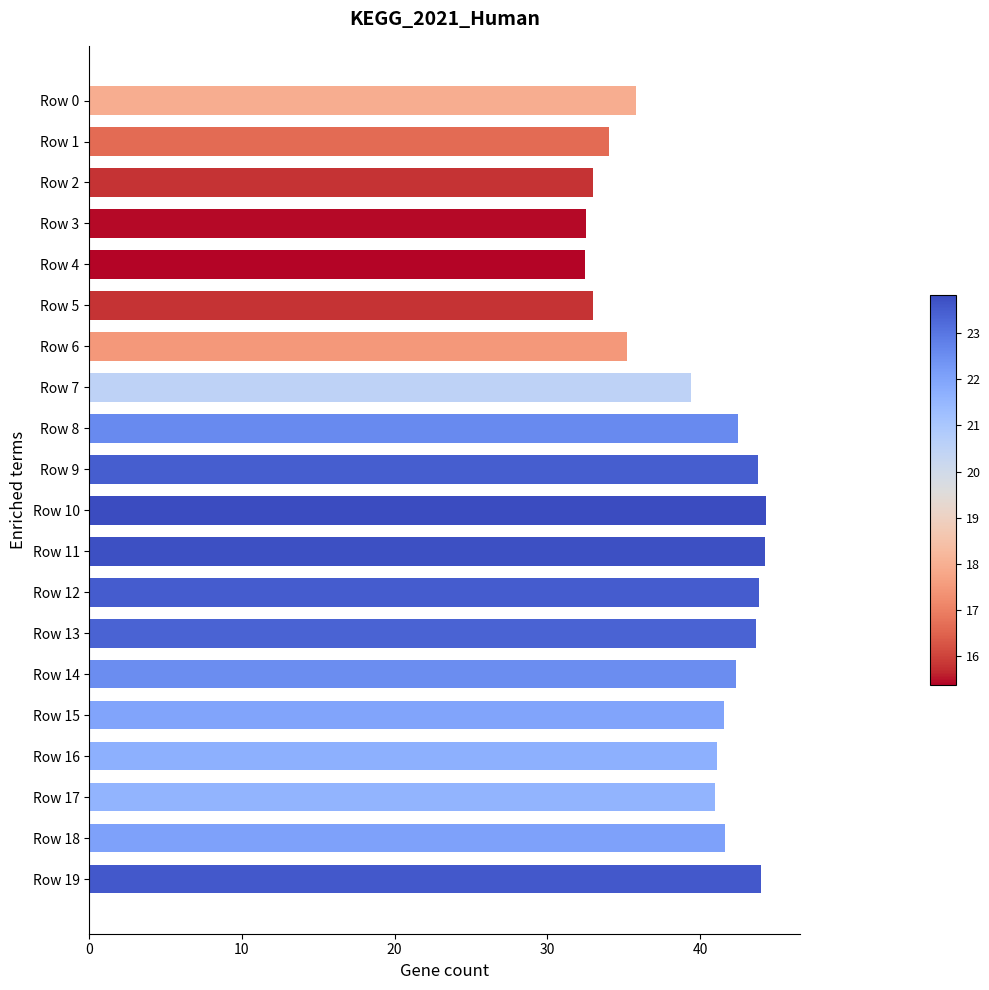

What is the sum of all values?

789.4